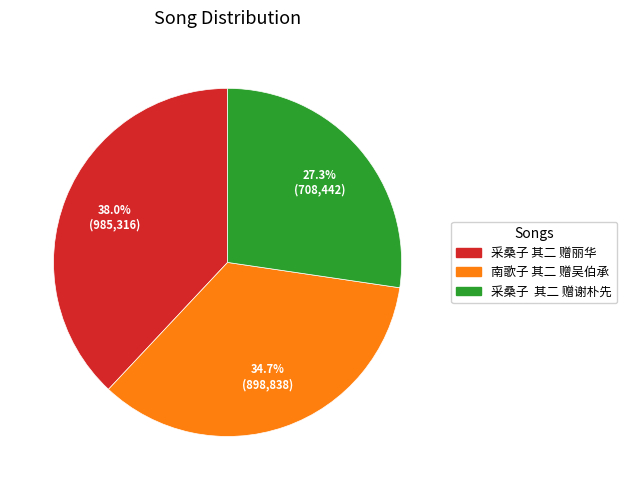

To the nearest percent, what is the difference between the largest and smallest slice percentages?

11%